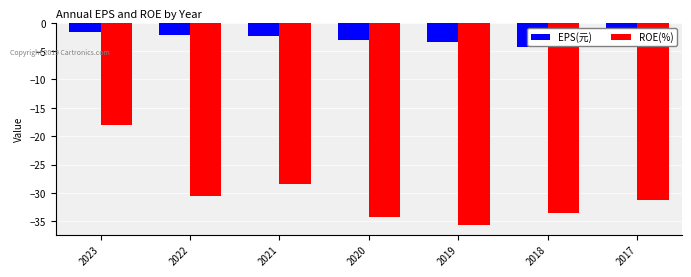

What is the difference between the highest and lowest values at 2019?

32.3